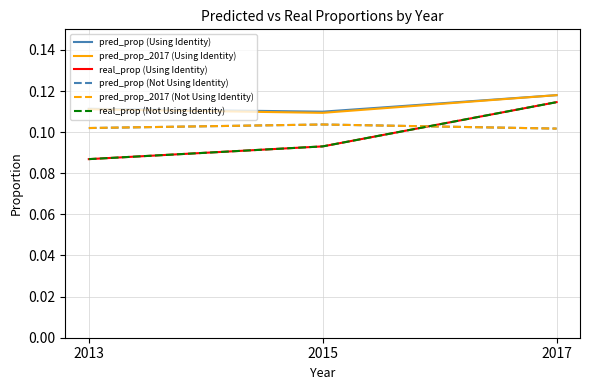

Is this an area chart (filled region under the line)?

No